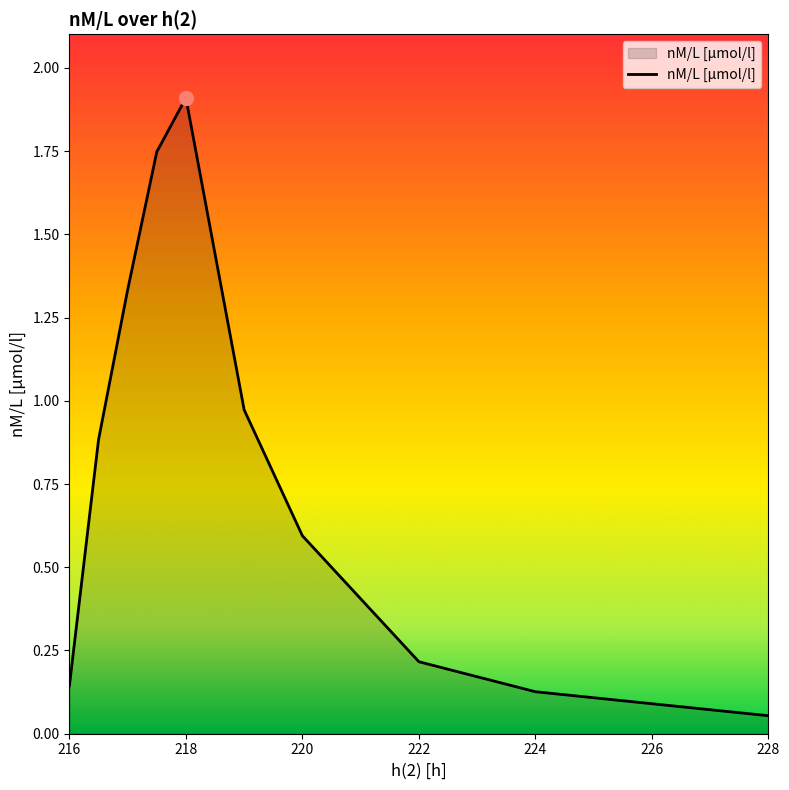

What is the label of the 2nd point from the left?

216.5